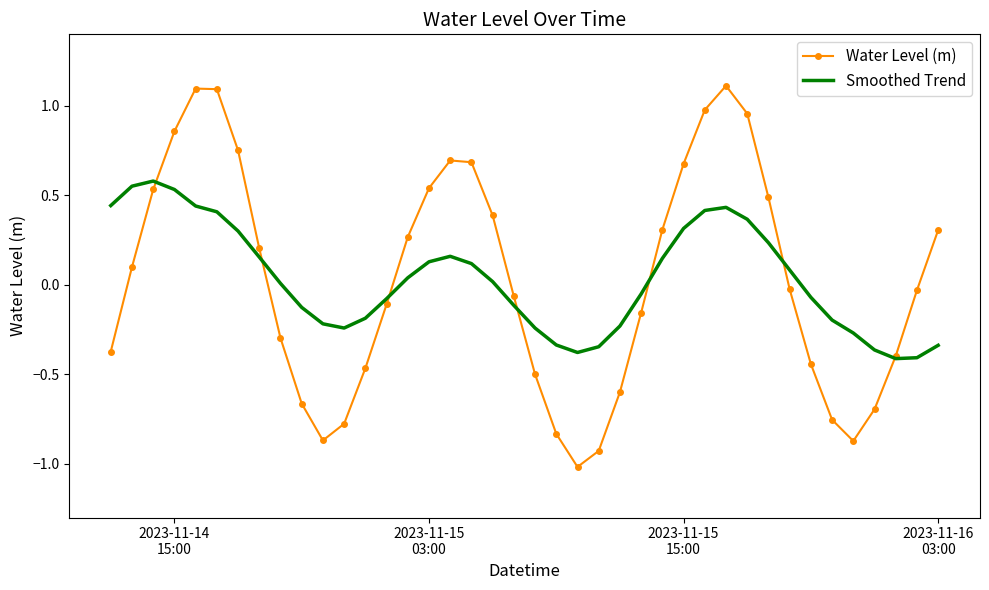

Which series has the widest spread of values?

Water Level (m)